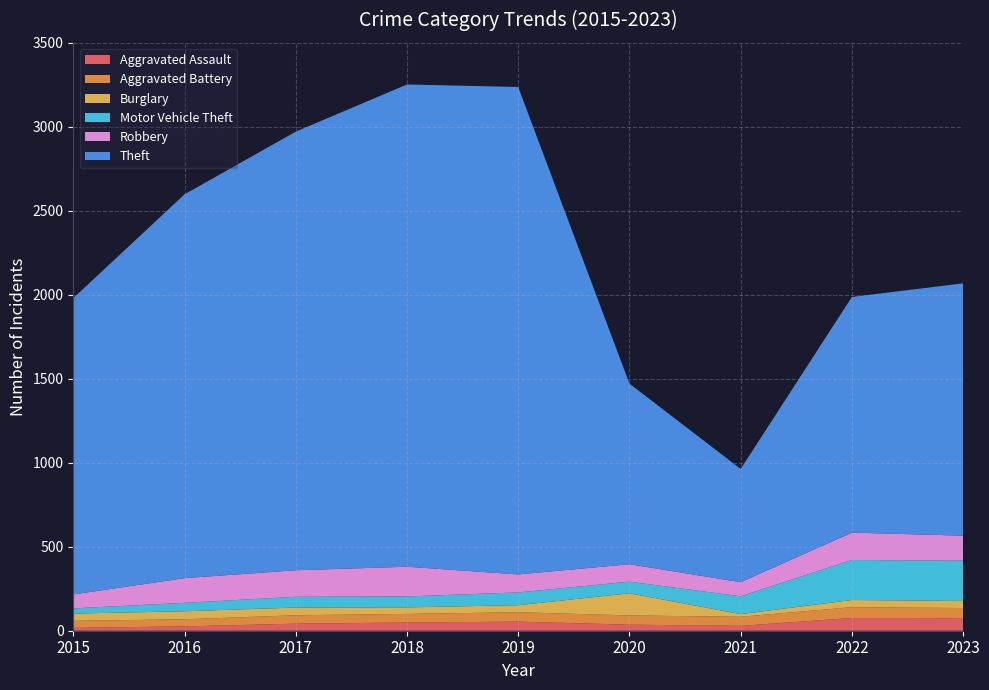

Reading left to right, list all the values displayed in this chart.

Aggravated Assault: 2015=17	2016=26	2017=42	2018=49	2019=54	2020=36	2021=29	2022=76	2023=75
Aggravated Battery: 2015=42	2016=42	2017=50	2018=51	2019=56	2020=55	2021=54	2022=64	2023=60
Burglary: 2015=43	2016=48	2017=46	2018=39	2019=42	2020=132	2021=16	2022=43	2023=42
Motor Vehicle Theft: 2015=31	2016=50	2017=64	2018=65	2019=76	2020=69	2021=106	2022=238	2023=240
Robbery: 2015=83	2016=147	2017=158	2018=177	2019=107	2020=104	2021=84	2022=163	2023=149
Theft: 2015=1764	2016=2285	2017=2611	2018=2871	2019=2902	2020=1075	2021=674	2022=1403	2023=1502